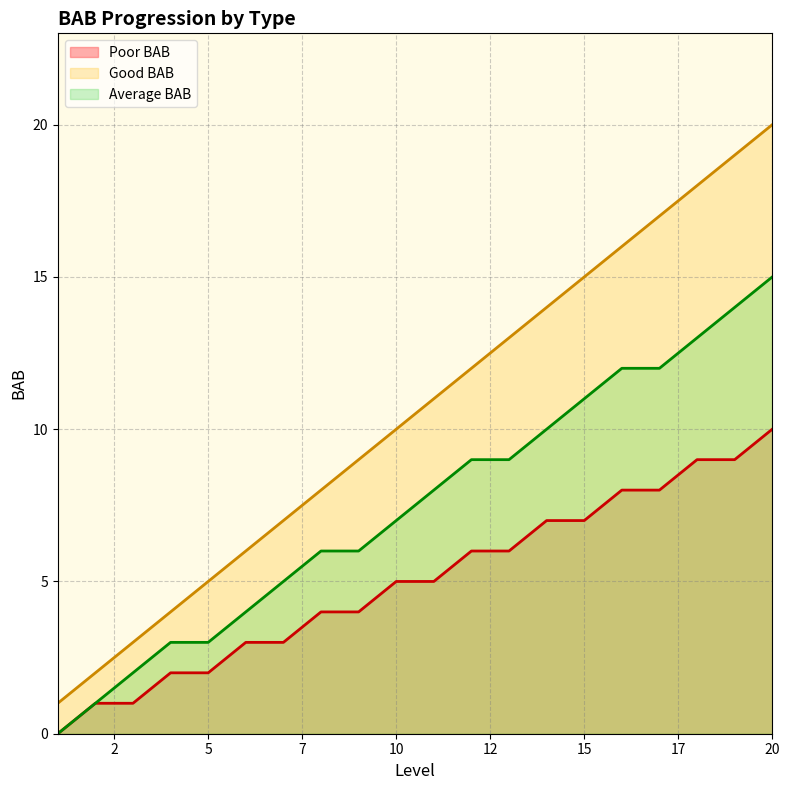

How many lines are shown in the chart?

3